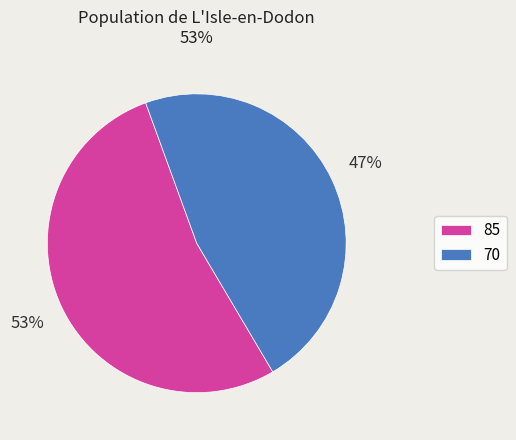

How many slices are in this pie chart?

2